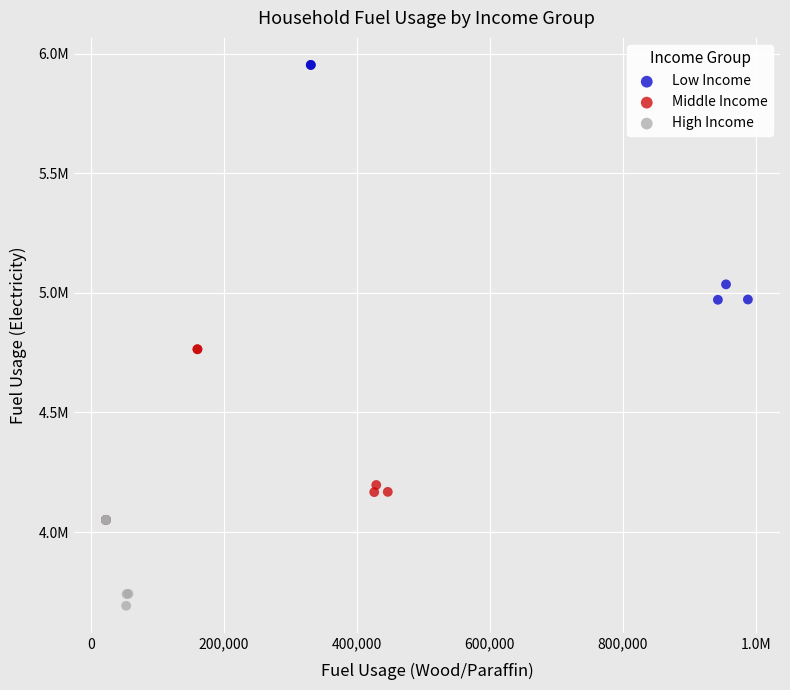

What are all the series names shown in the legend?

Low Income, Middle Income, High Income